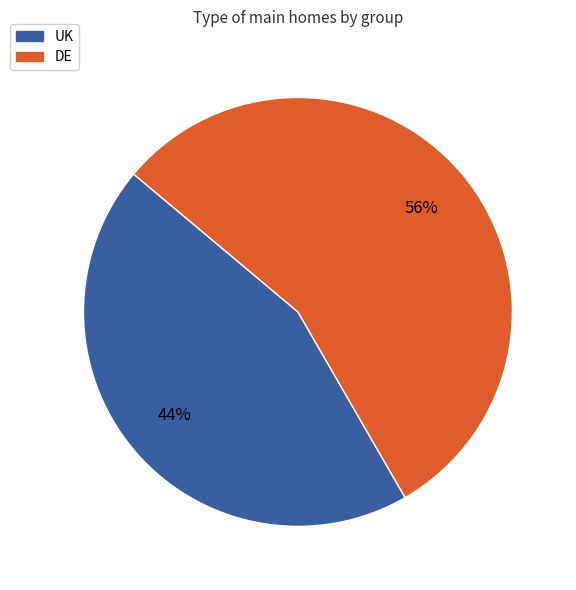

True or false: UK accounts for 44% of the total.

True